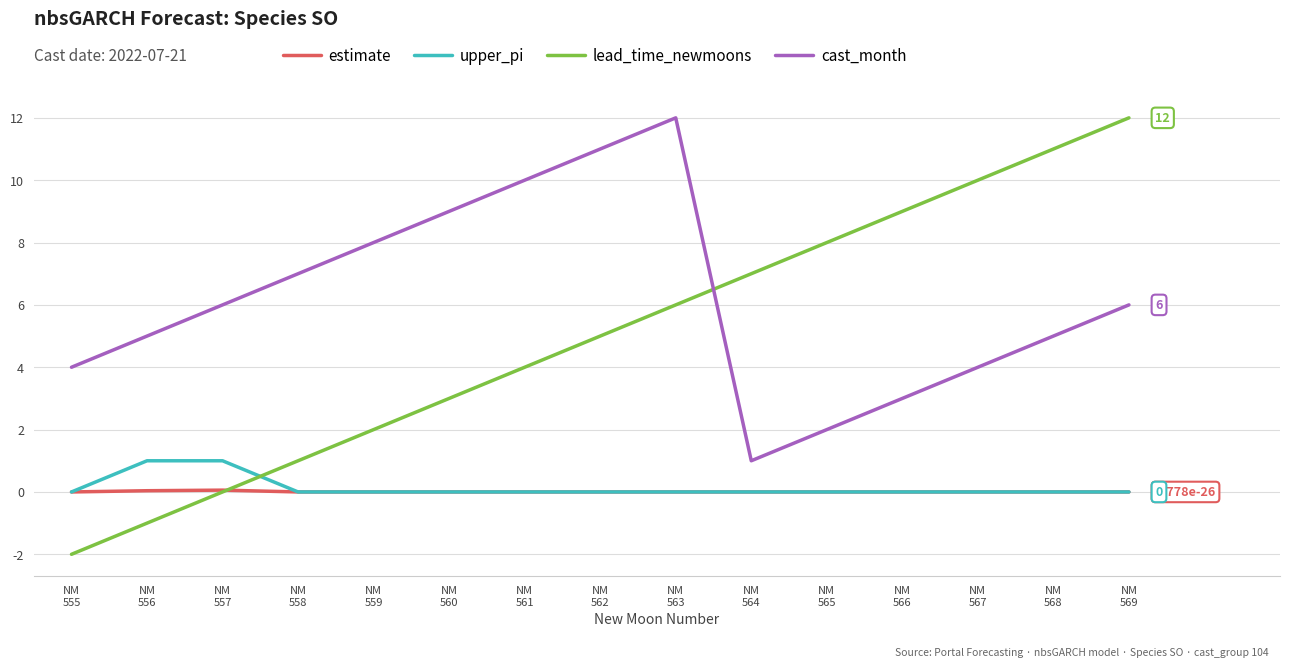

What is the highest value of the upper_pi series?

1.0